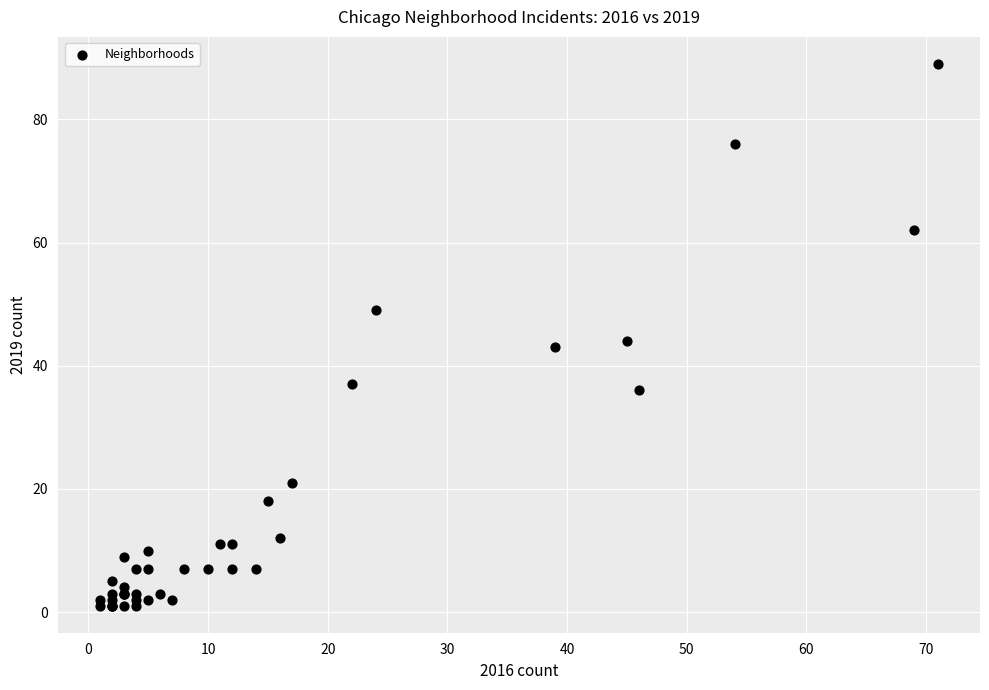

What Y value in the scatter plot is closest to 45?

44